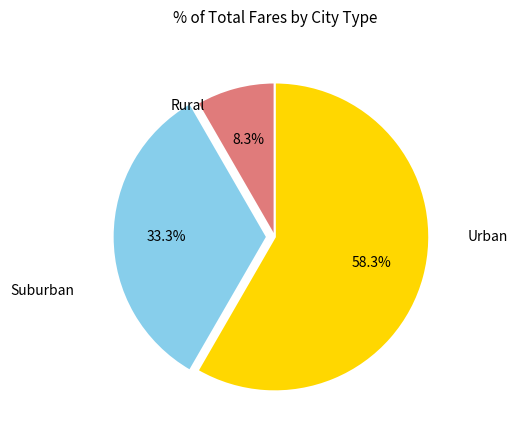

Is there a majority slice in this chart?

Yes